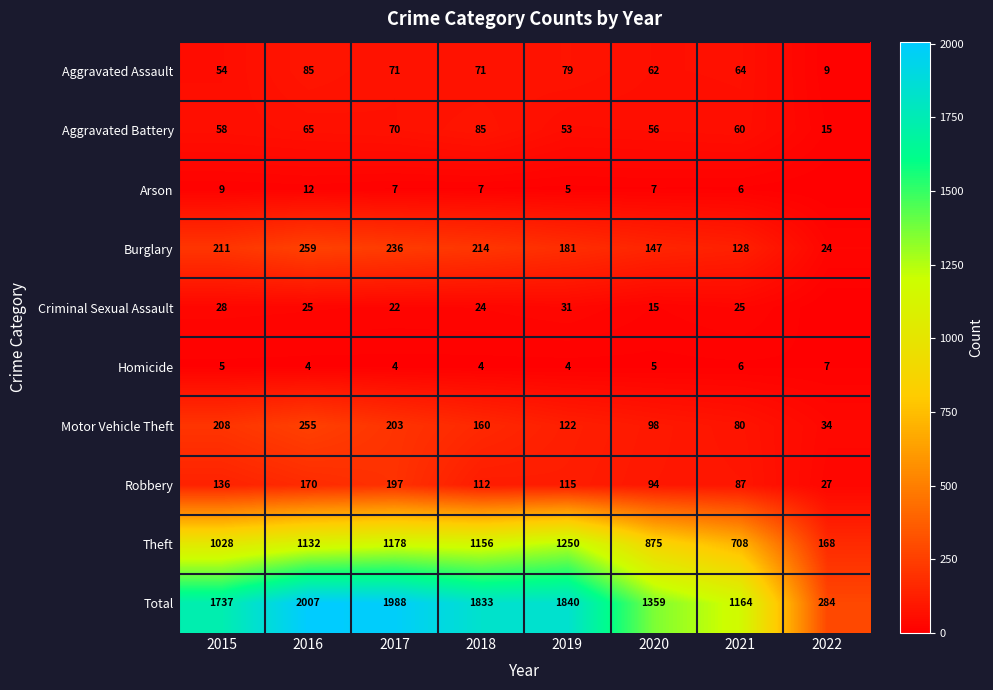

How many series are shown in this chart?

10